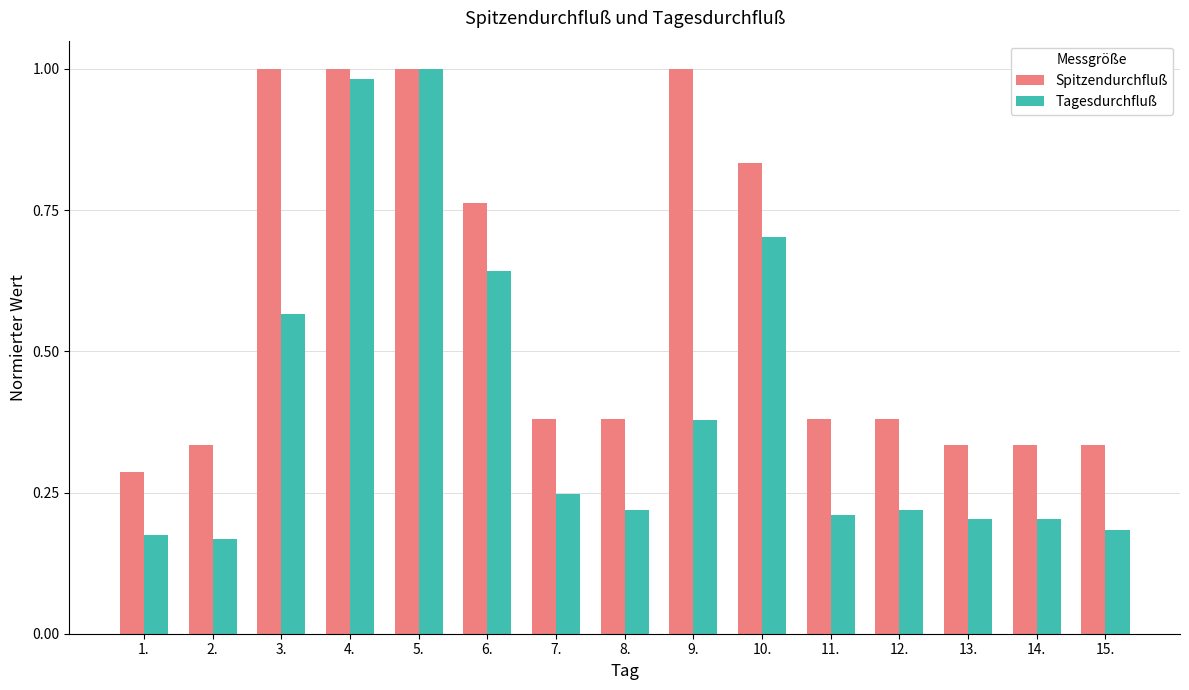

What is the label of the 15th bar from the right?

1.